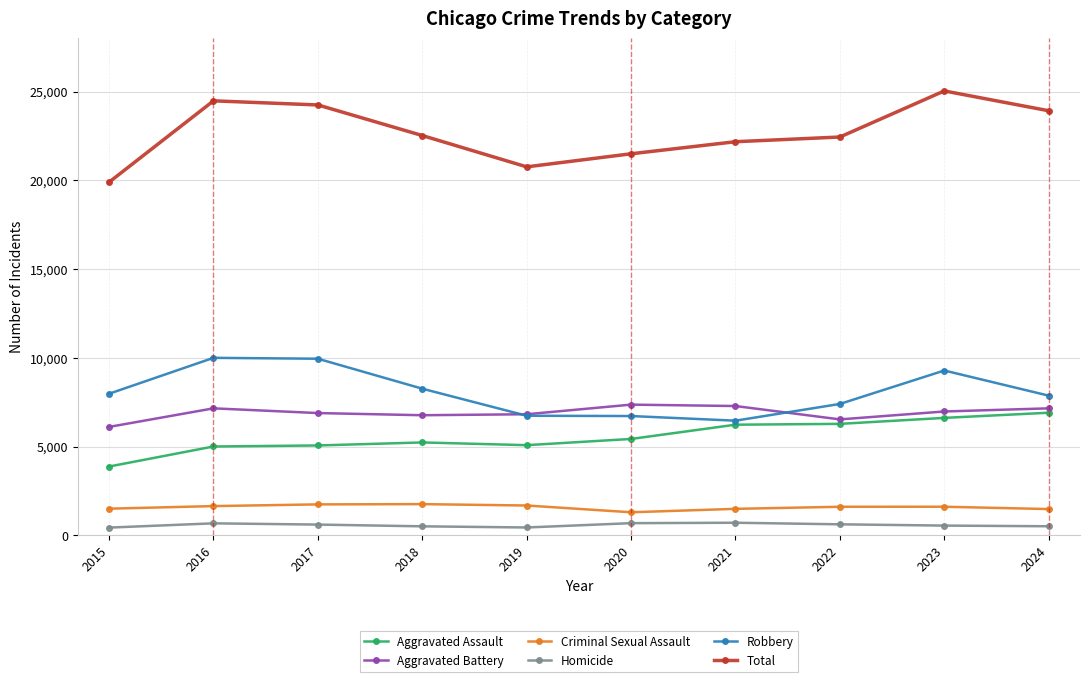

Where is the first local minimum for Total?

2019